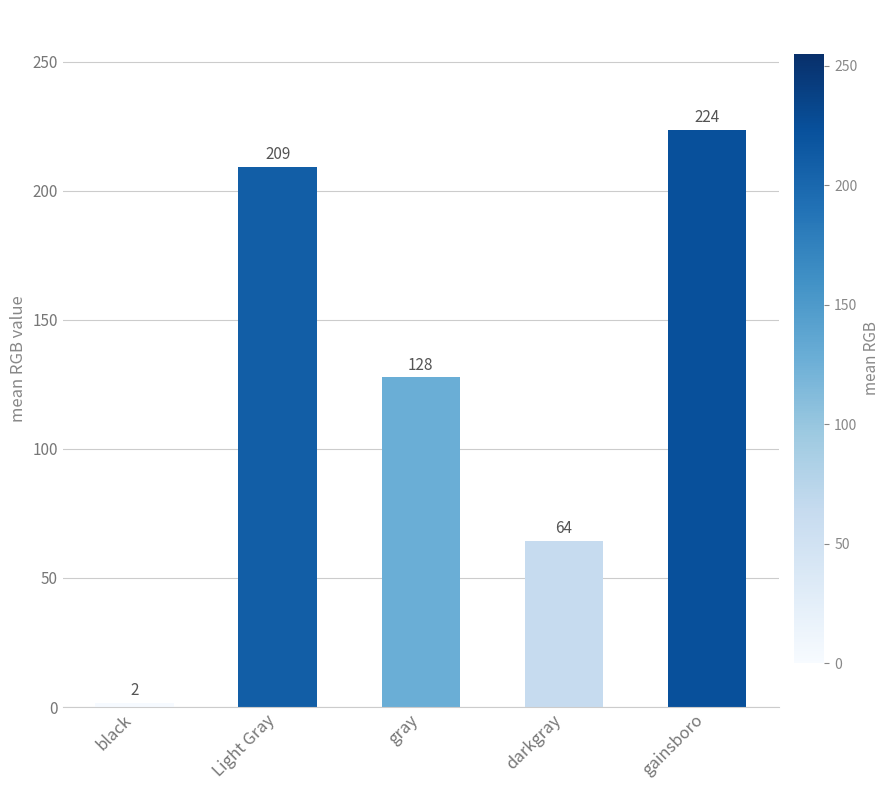

What position from the right is darkgray?

2